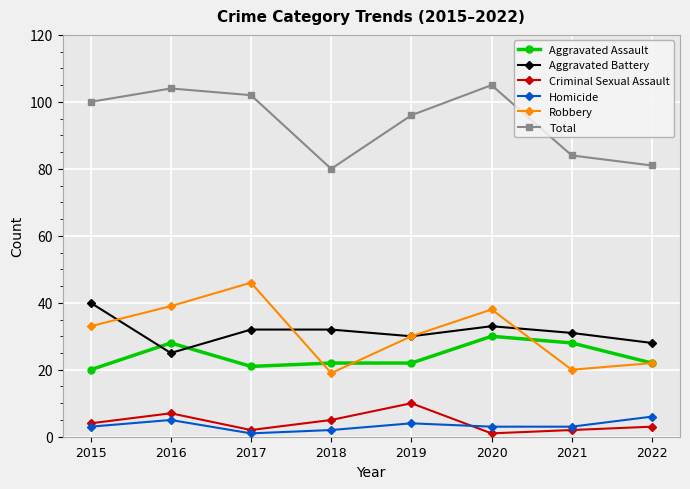

Which series changed the most between 2015 and 2019?

Aggravated Battery